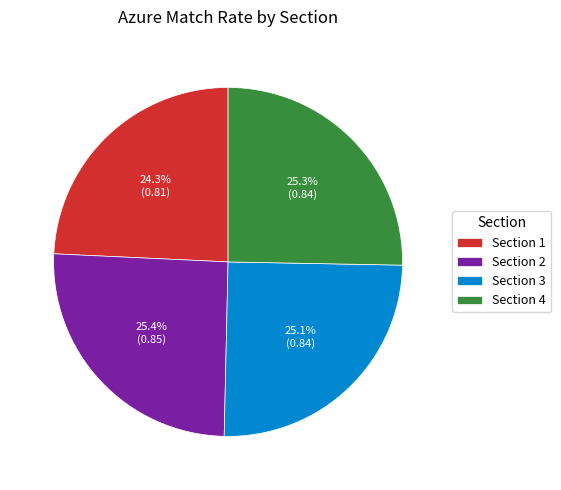

The Section 4 slice represents 25% of the pie. True or false?

True